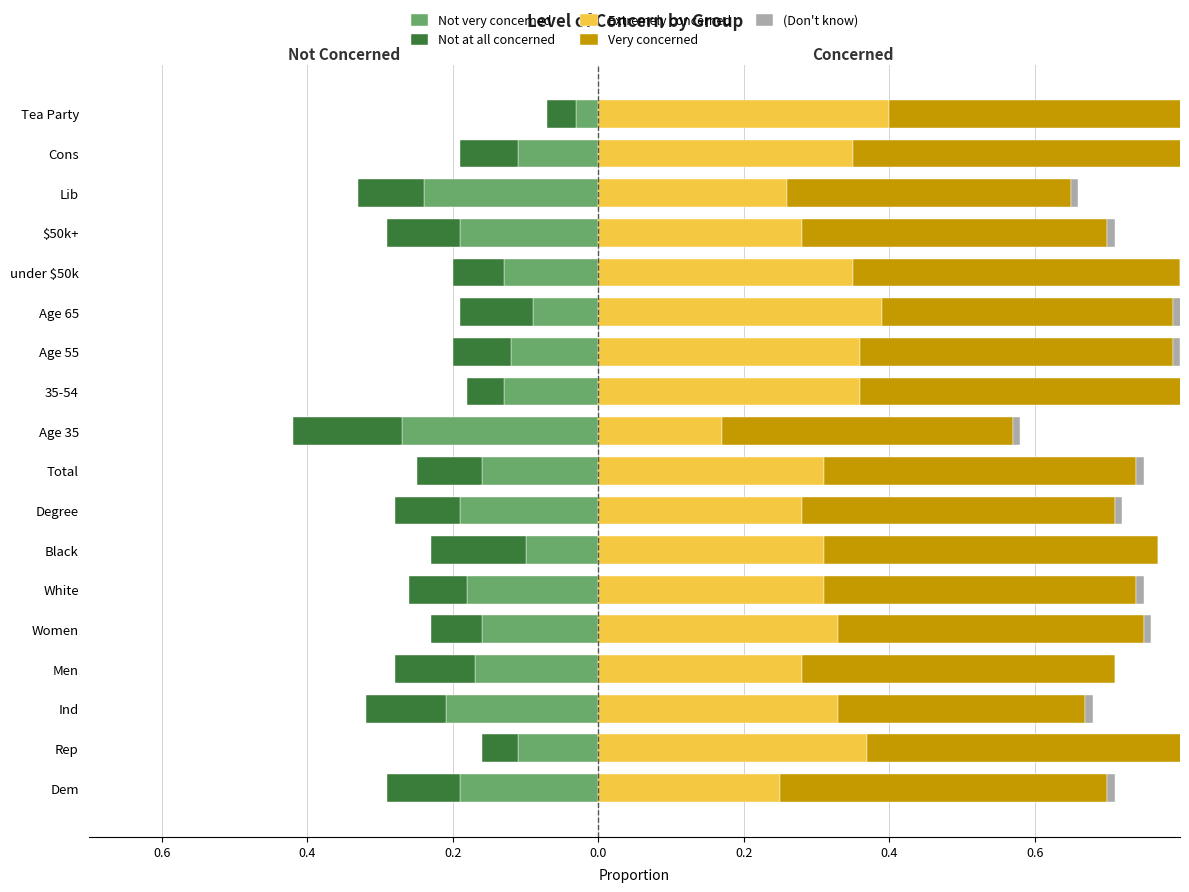

Which series has the largest total across all categories?

Very concerned